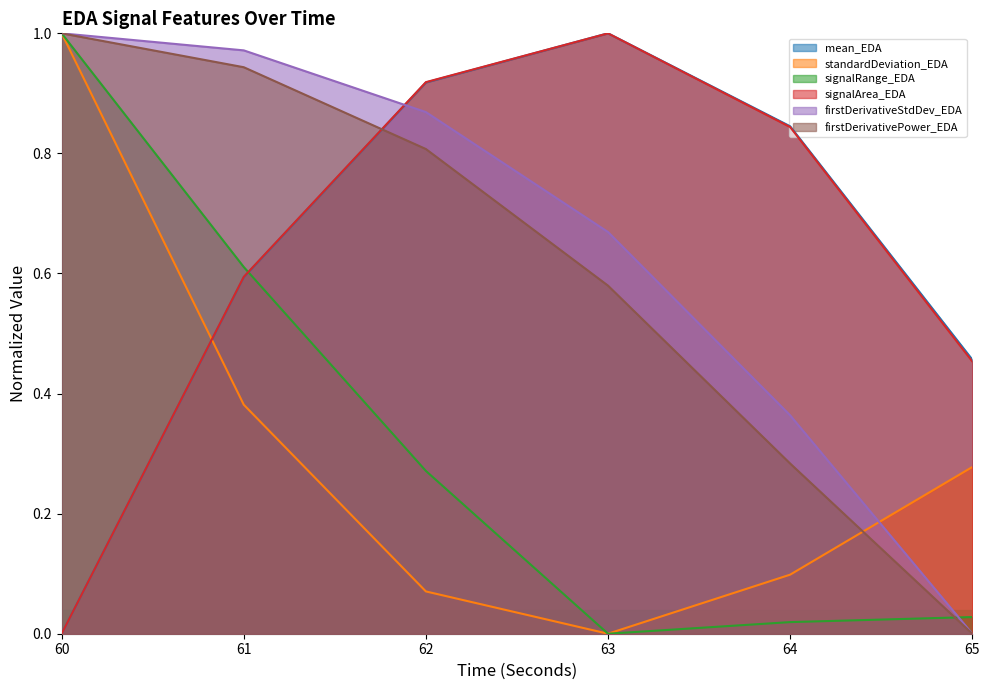

Which category has the lowest value in the standardDeviation_EDA series?

63